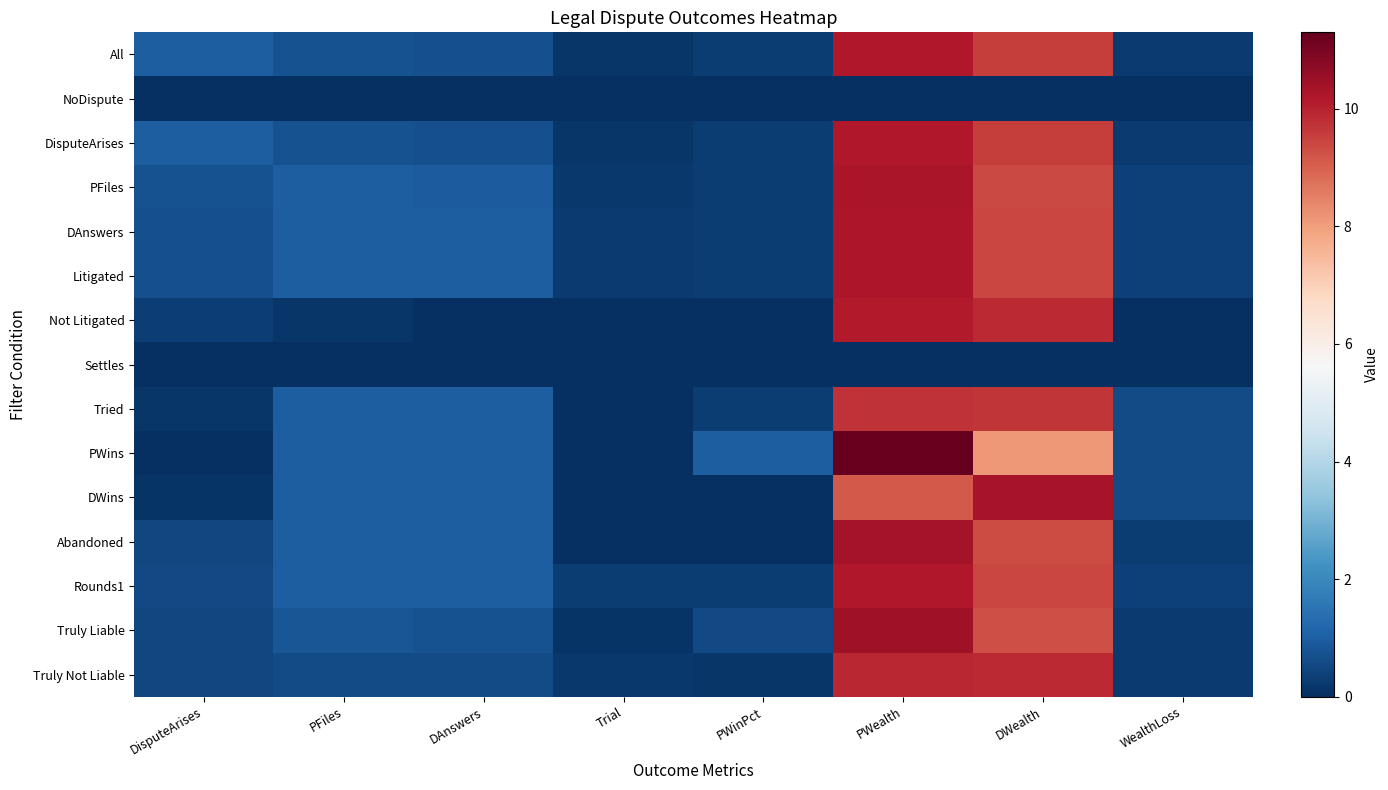

How many distinct data groups are displayed?

15